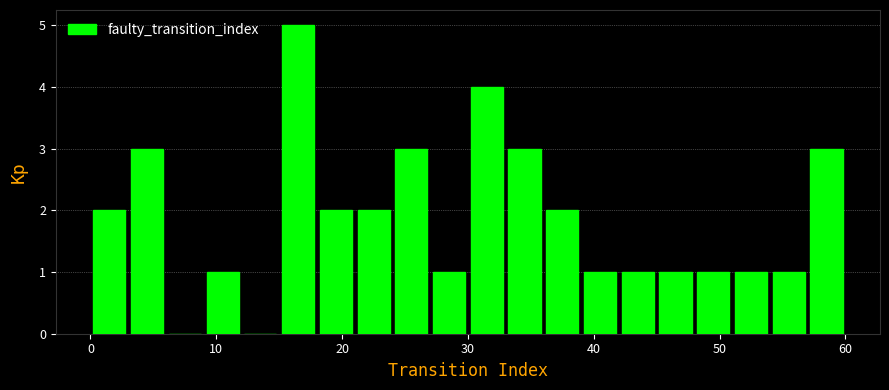

Around what value on the x-axis is the tallest bar? Give the approximate position of its centre, as read against the axis.

17